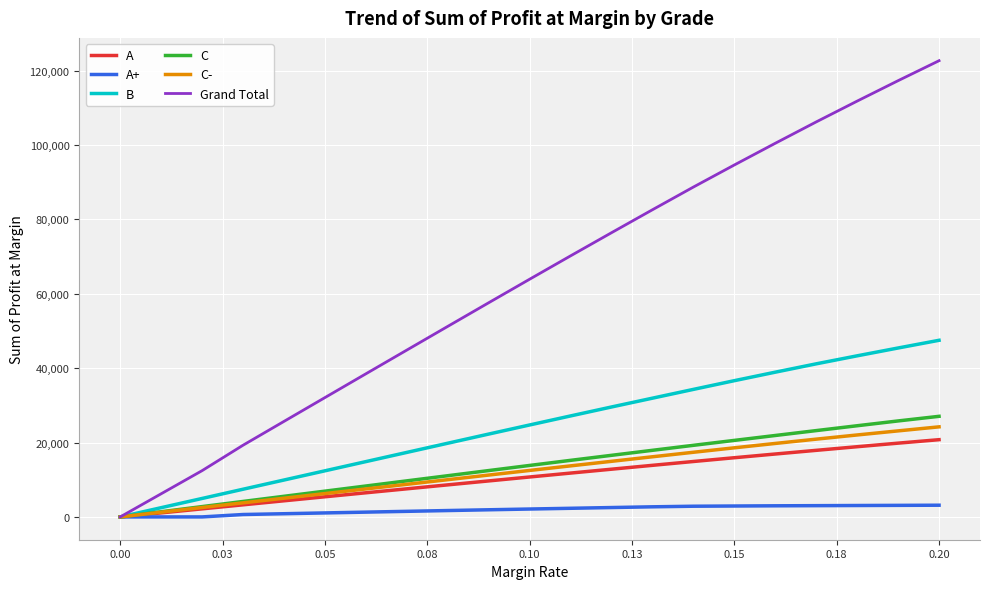

Which series has the largest total across all categories?

Grand Total